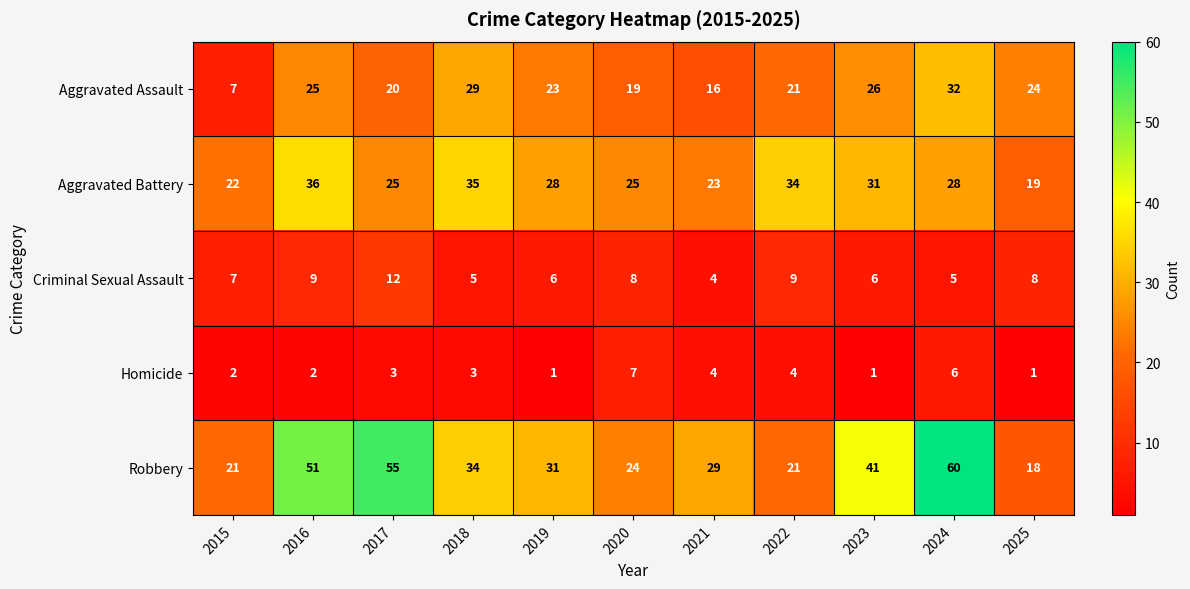

Rank the series by their maximum value, from lowest to highest.

Homicide, Criminal Sexual Assault, Aggravated Assault, Aggravated Battery, Robbery